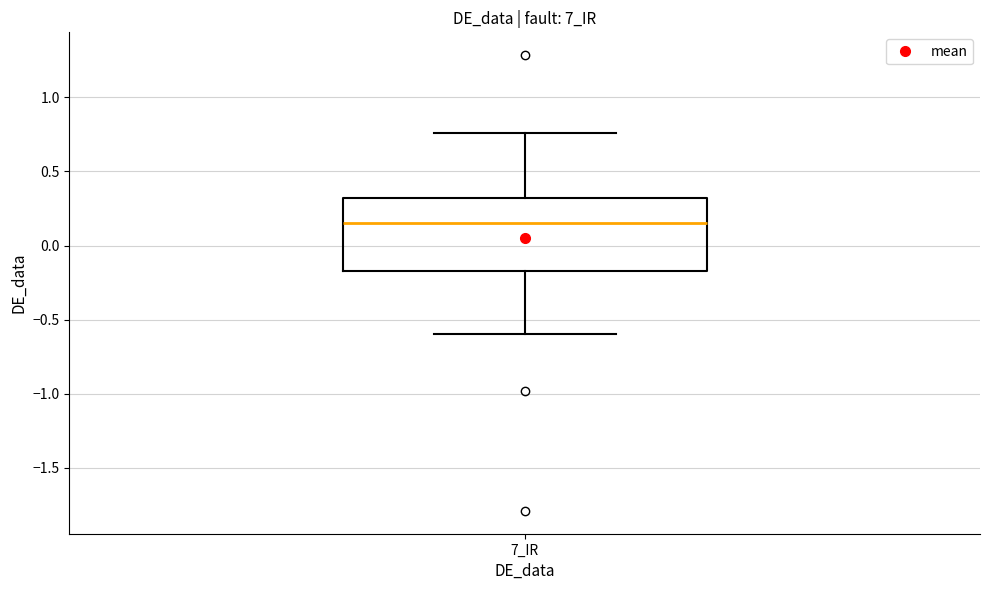

Transcribe this box plot: give where the median line is, the range the box spans, and where the two whiskers end, as read against the y-axis. The values are not printed on the chart, so give them approximately, as read against the axis.

median 0.15, box -0.15 to 0.30, whiskers -0.60 to 0.75